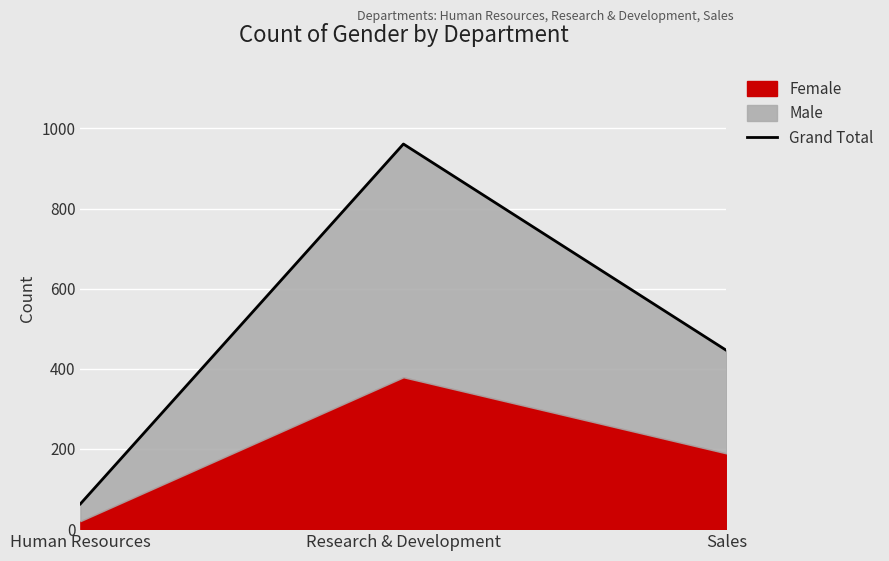

Which has a higher value, Research & Development or Sales?

Research & Development